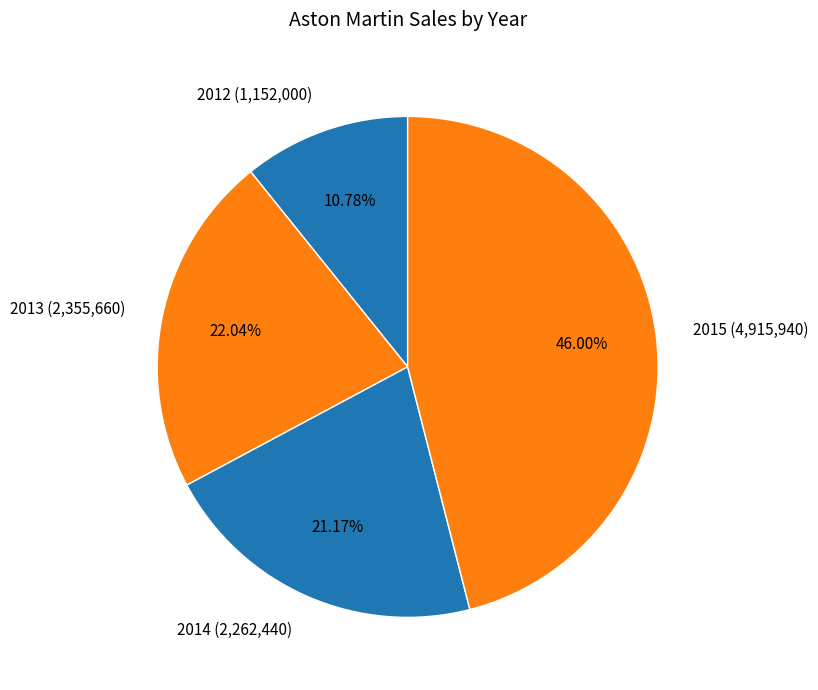

Rank the categories by value from highest to lowest.

2015, 2013, 2014, 2012